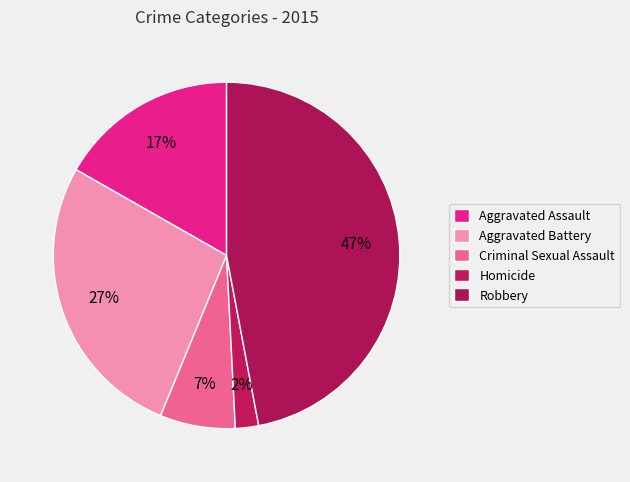

What is the largest slice in the pie chart?

Robbery